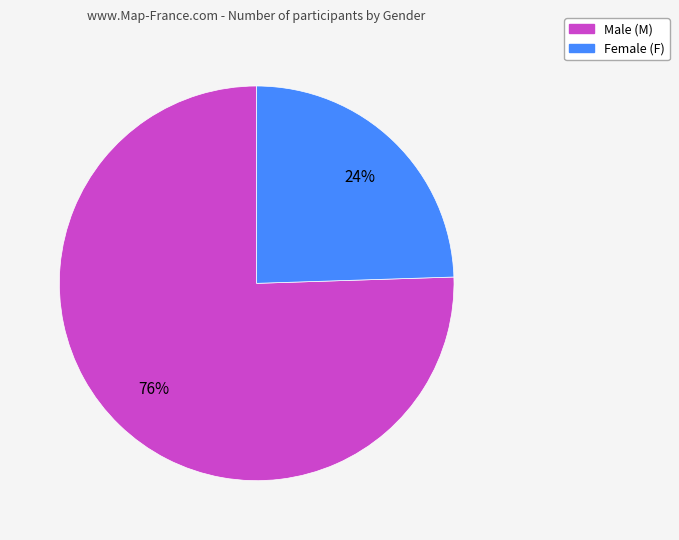

How many segments does this pie chart have?

2